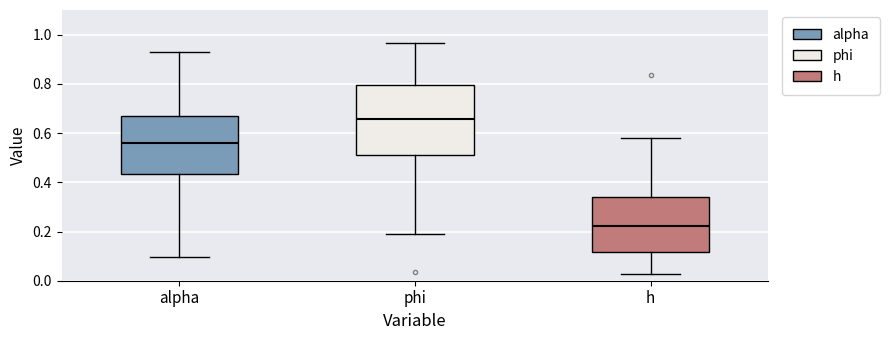

Reading left to right, transcribe this box plot: for each box, give where its median line is, the range the box spans, and where its two whiskers end, as read against the y-axis. The values are not printed on the chart, so give them approximately, as read against the axis.

alpha: median 0.56, box 0.44 to 0.66, whiskers 0.10 to 0.92
phi: median 0.66, box 0.52 to 0.80, whiskers 0.20 to 0.96
h: median 0.22, box 0.12 to 0.34, whiskers 0.02 to 0.58